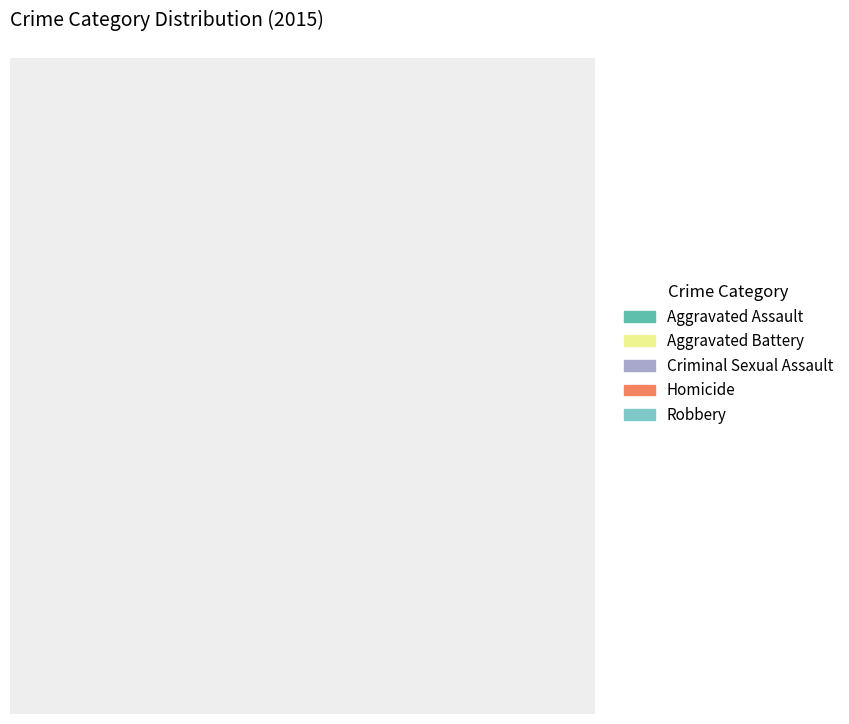

Which category has the biggest portion of the pie?

Robbery